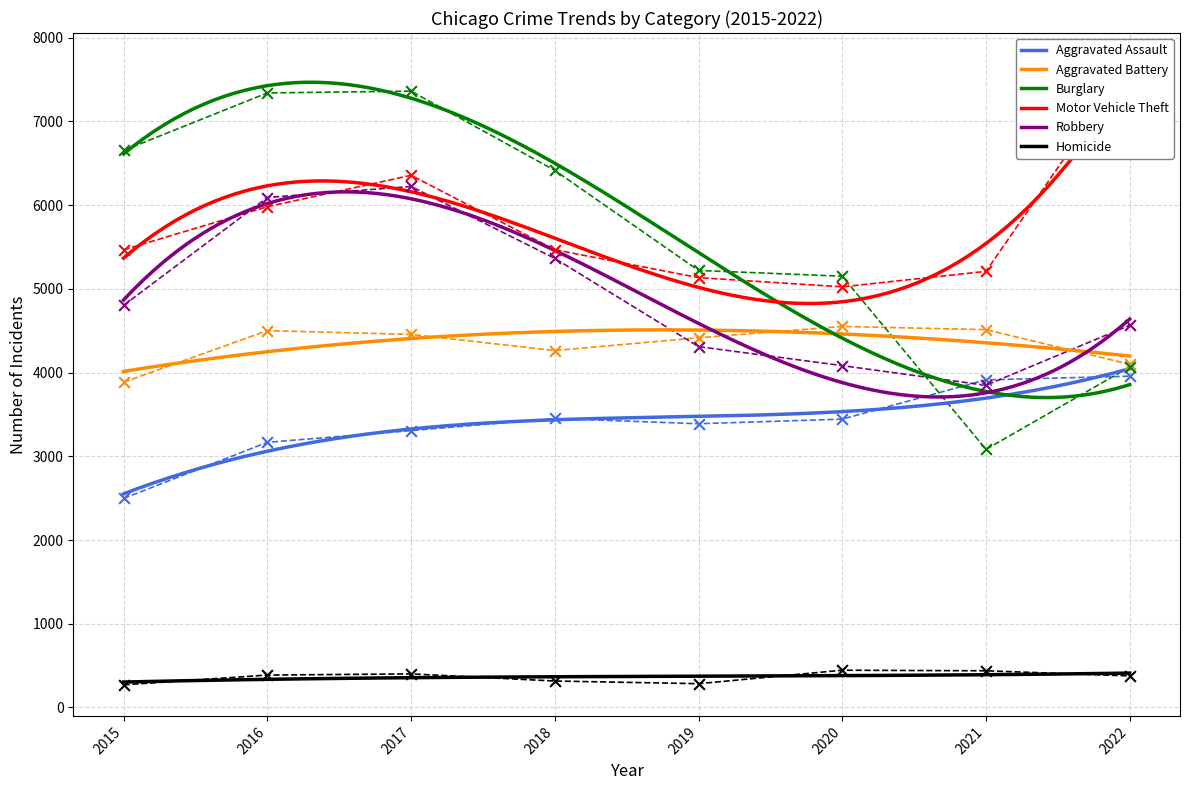

Which series has the largest Y range (max minus min)?

Burglary